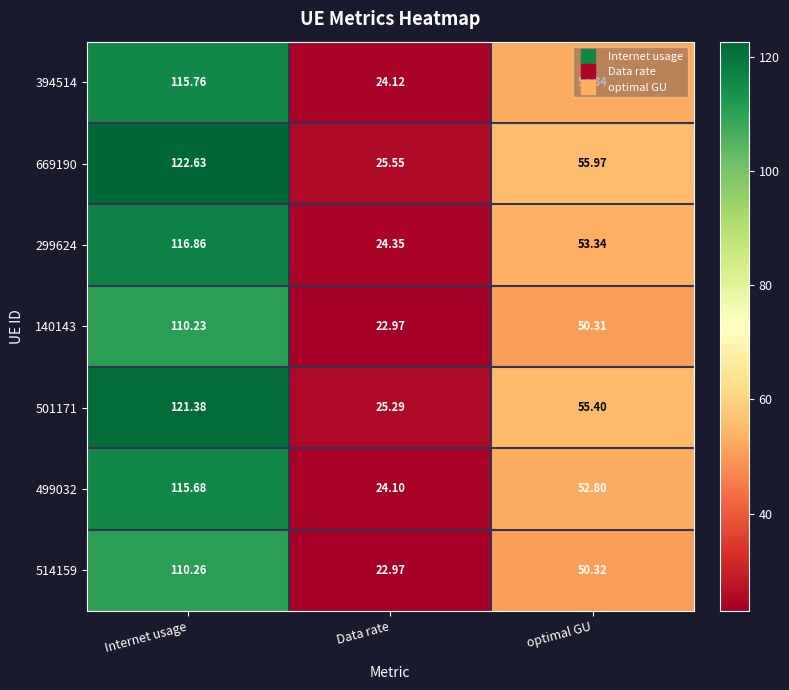

Which series has the largest total across all categories?

669190